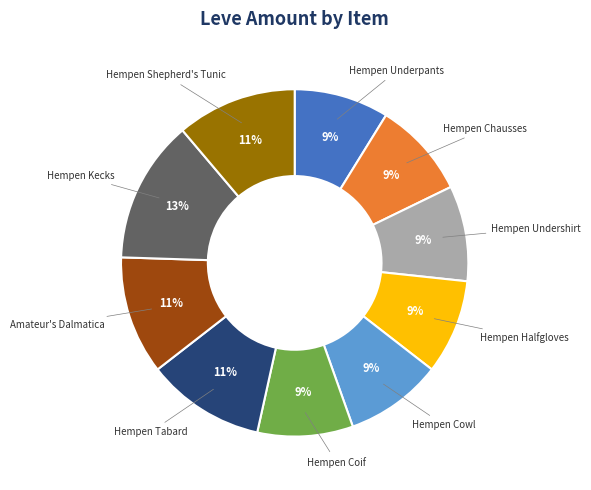

To the nearest percent, what is the difference between the largest and smallest slice percentages?

4%